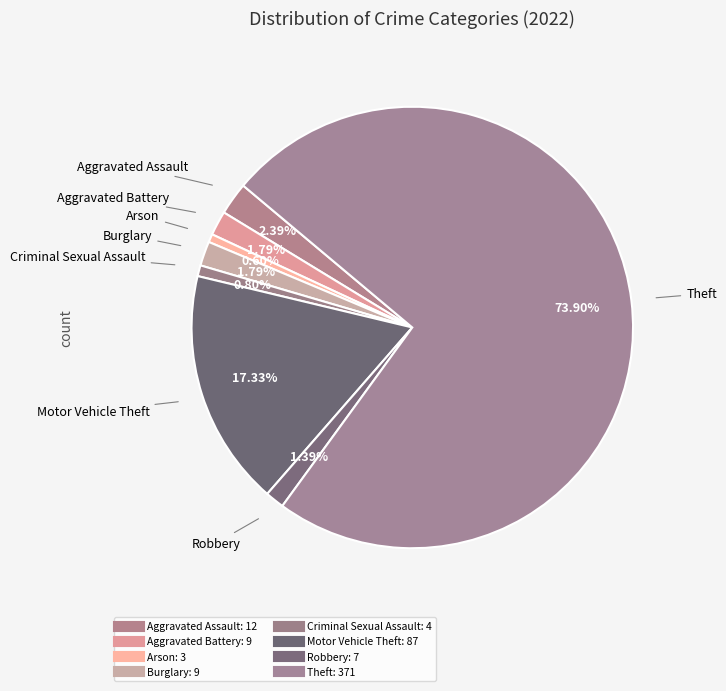

The Robbery slice represents 11% of the pie. True or false?

False